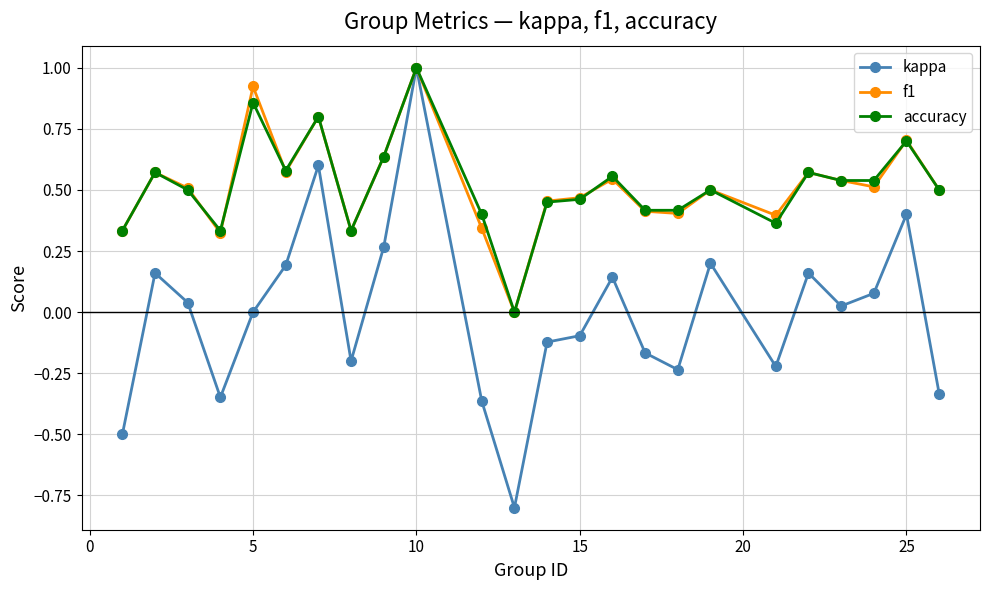

True or false: f1 has more than 2 points higher than both neighbors.

True